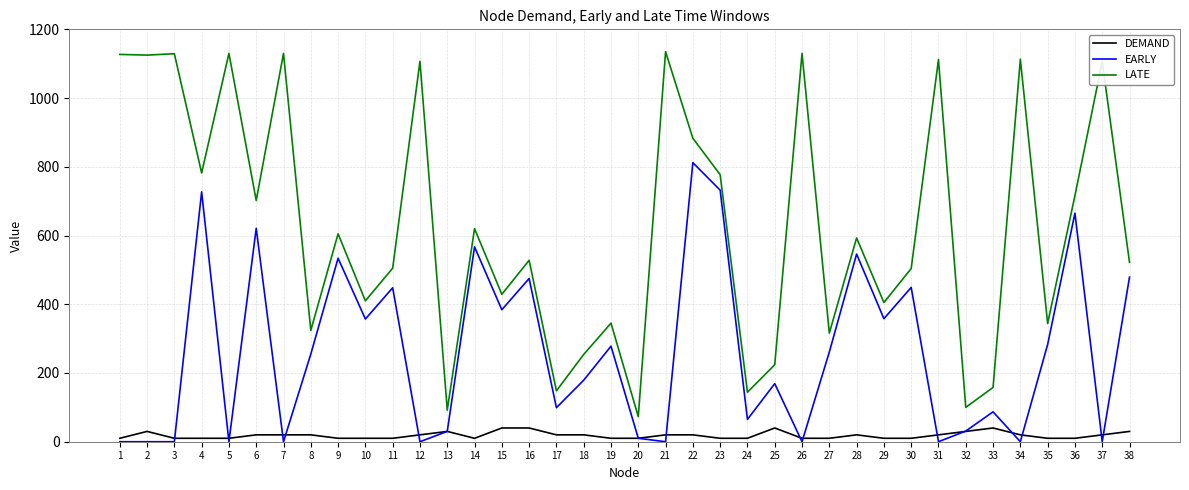

List the series in order of their overall mean, lowest first.

DEMAND, EARLY, LATE